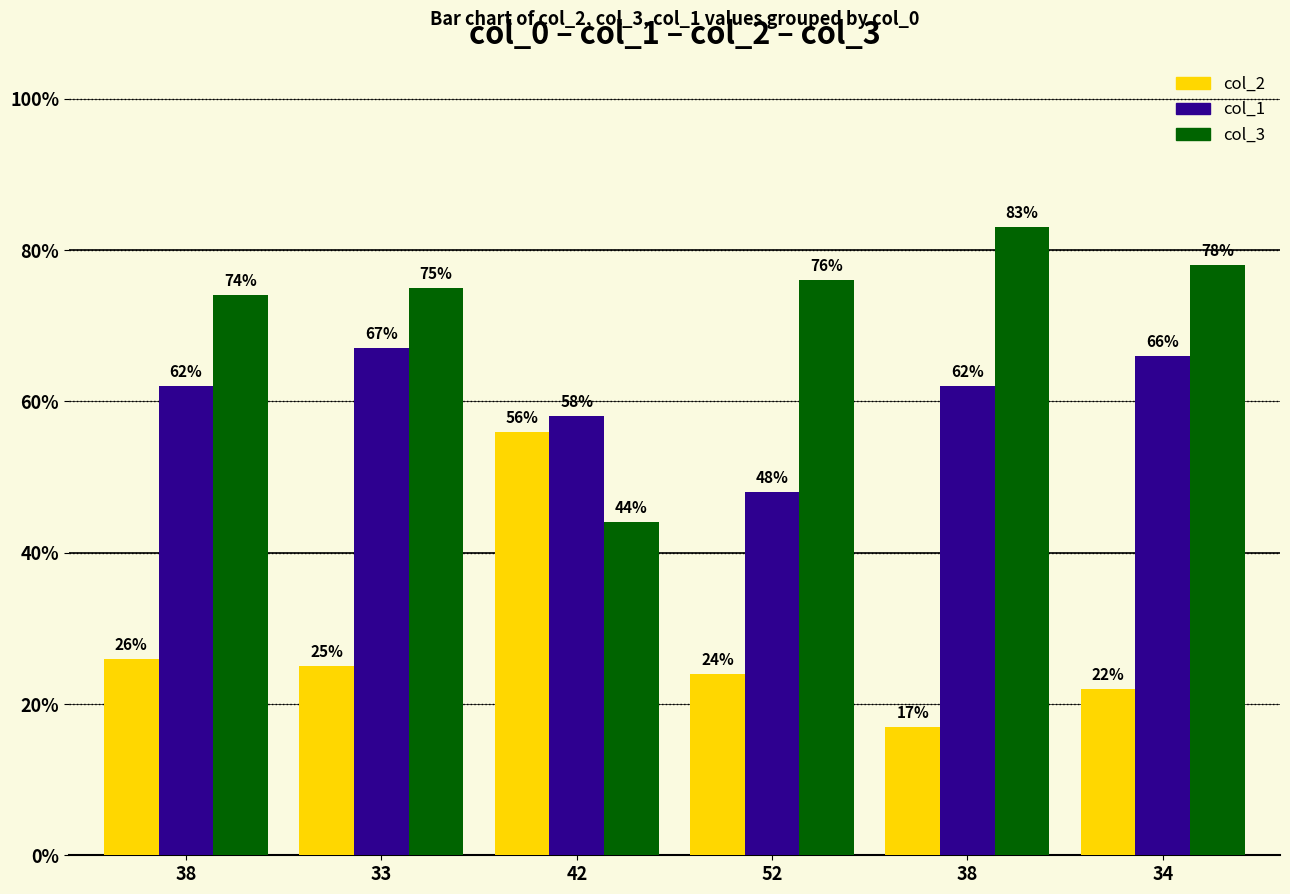

Is it true that col_3 equals 42 at 33?

False